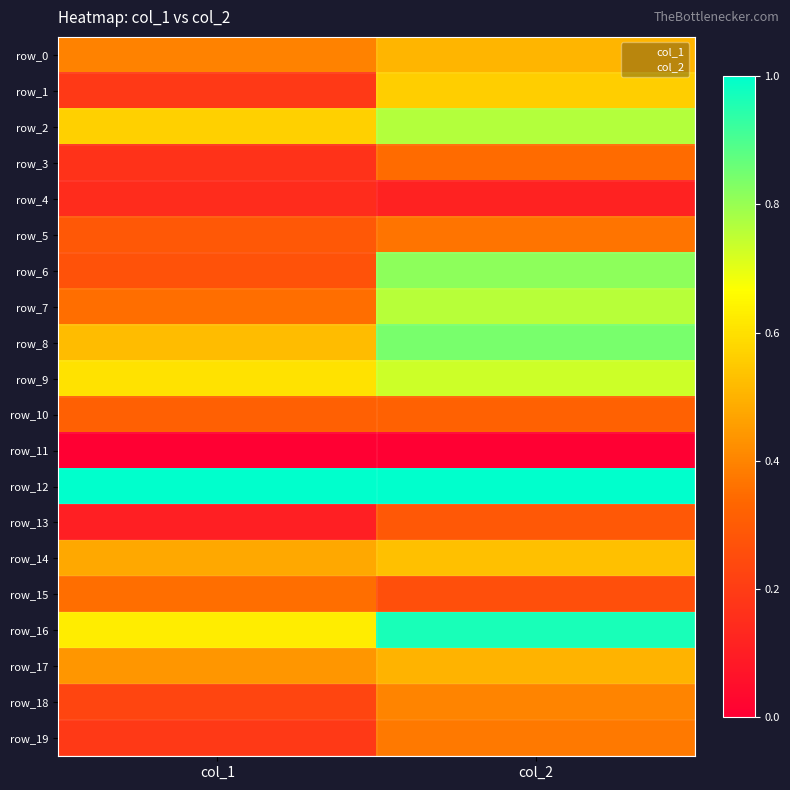

What is the total value across all series at col_1?

7.2